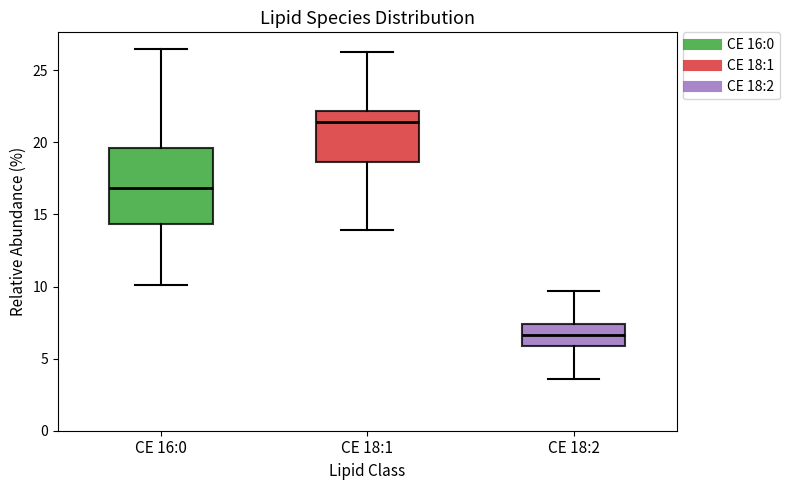

Which box has the lowest median line?

CE 18:2